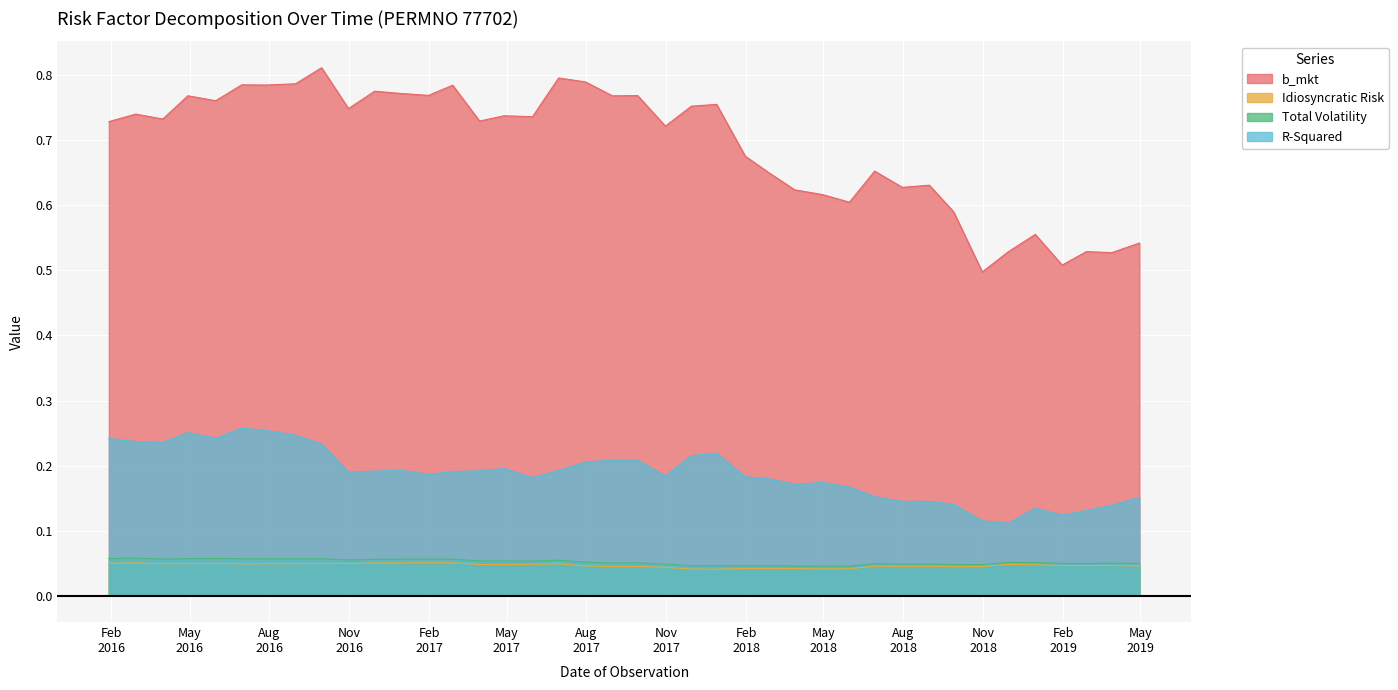

True or false: Total Volatility and R-Squared cross at least once.

False